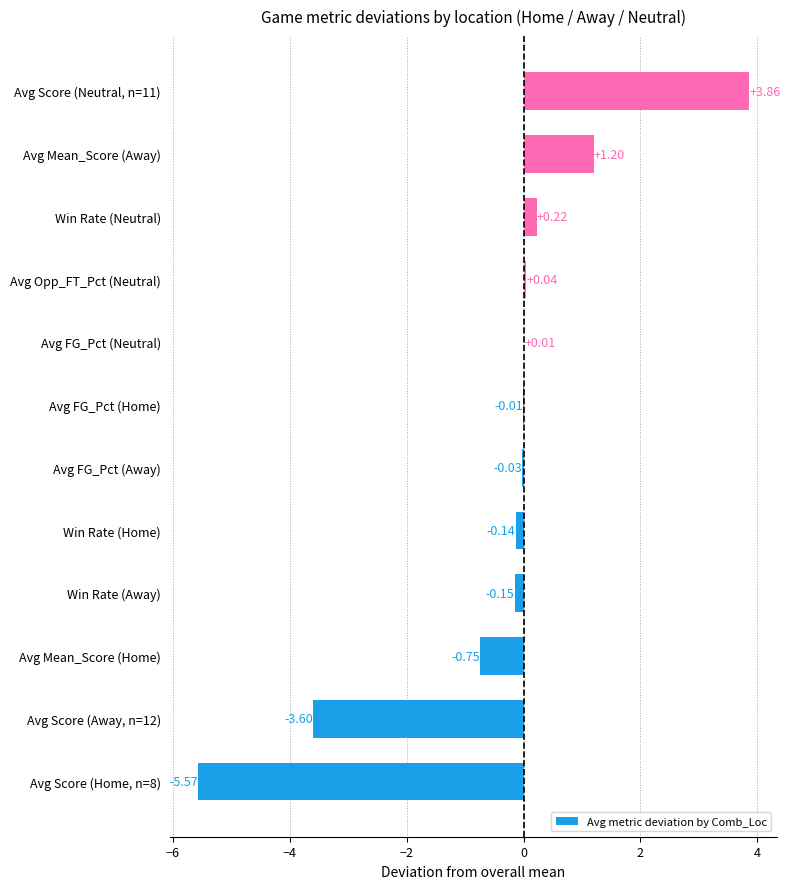

Where is the data nearest to the value 0?

Avg FG_Pct (Home)